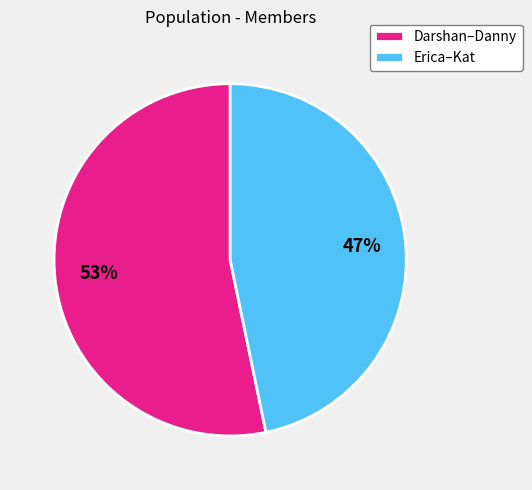

To the nearest percent, what portion does Darshan–Danny represent?

53%